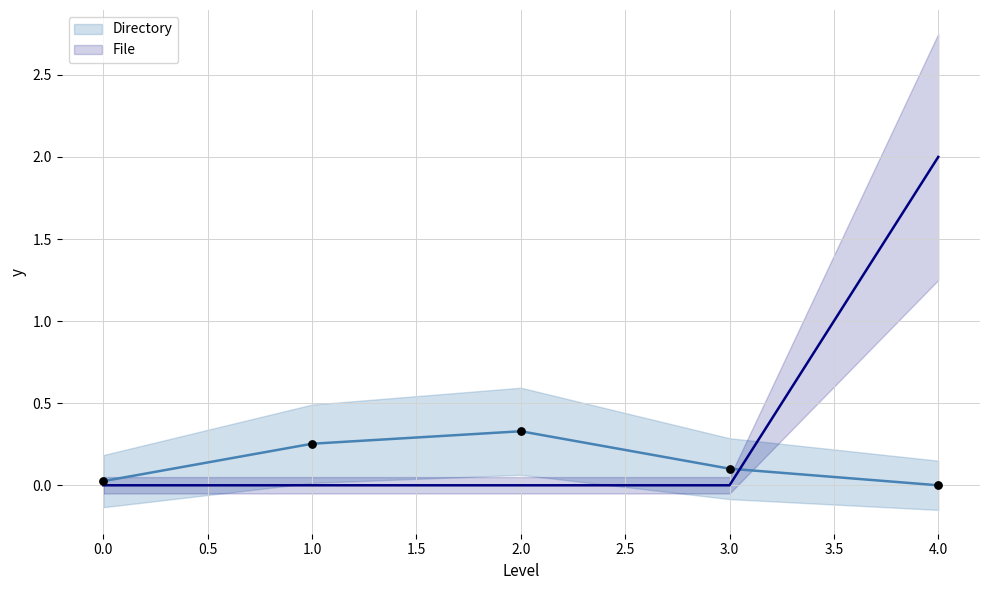

Which series has the largest total across all categories?

File